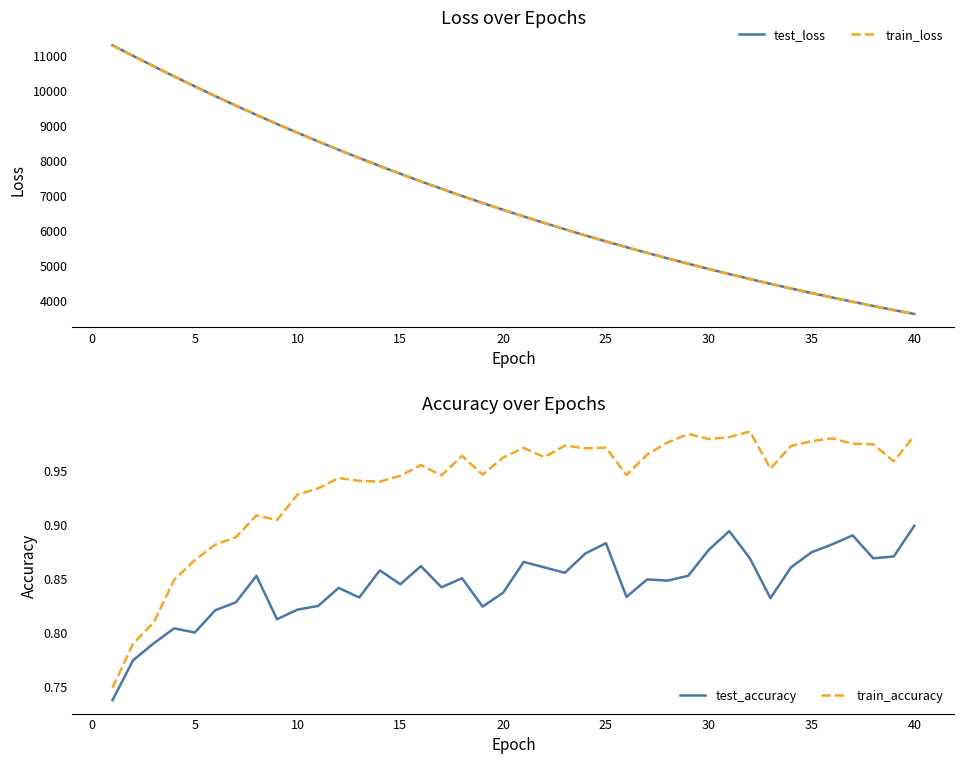

List the series in order of their peak value, highest first.

test_loss, train_loss, train_accuracy, test_accuracy